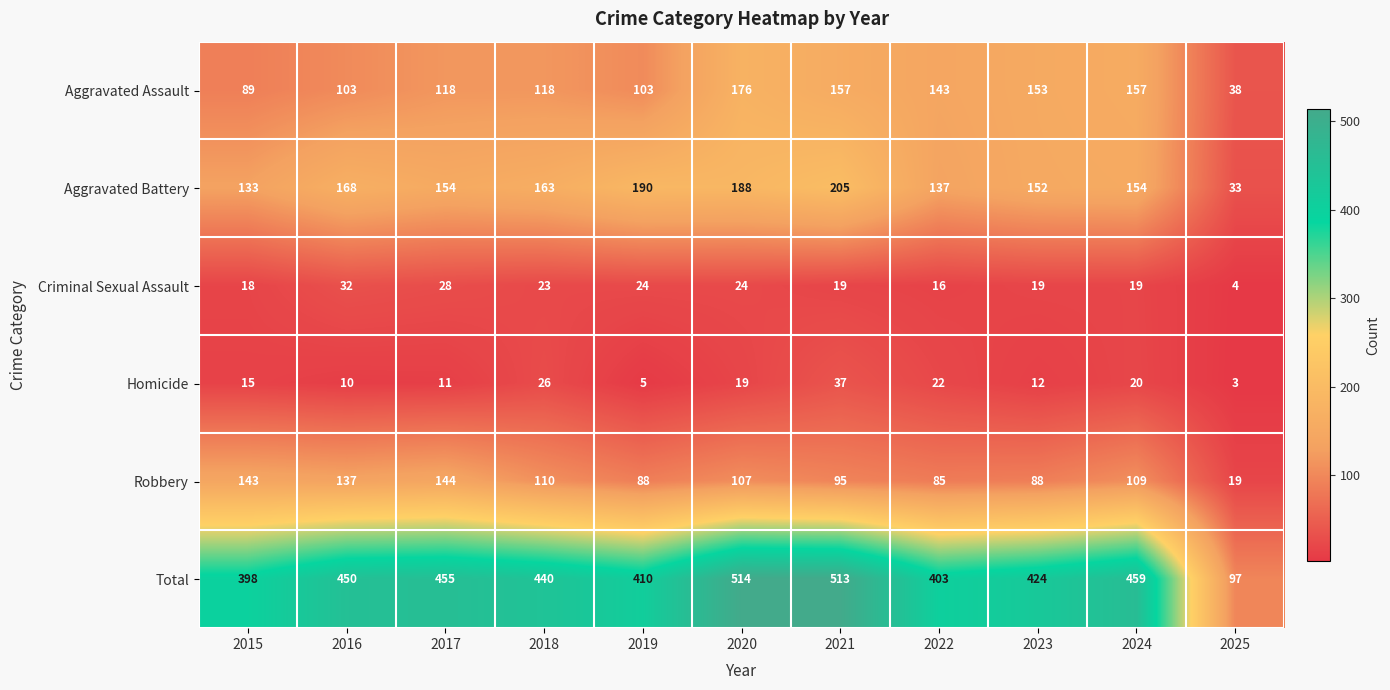

Read the Aggravated Battery value at 2017, to the nearest 5.

155